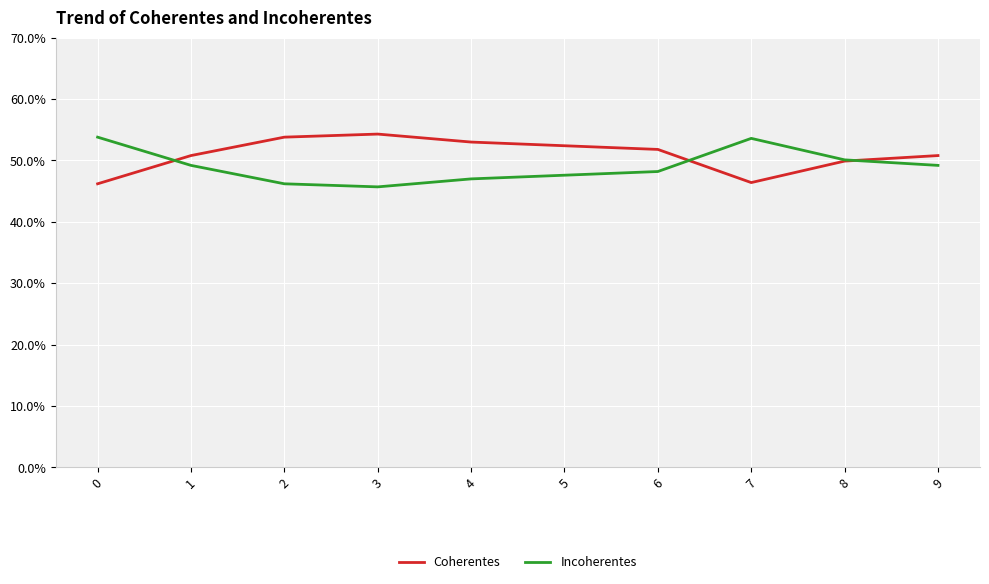

What are all the series names shown in the legend?

Coherentes, Incoherentes